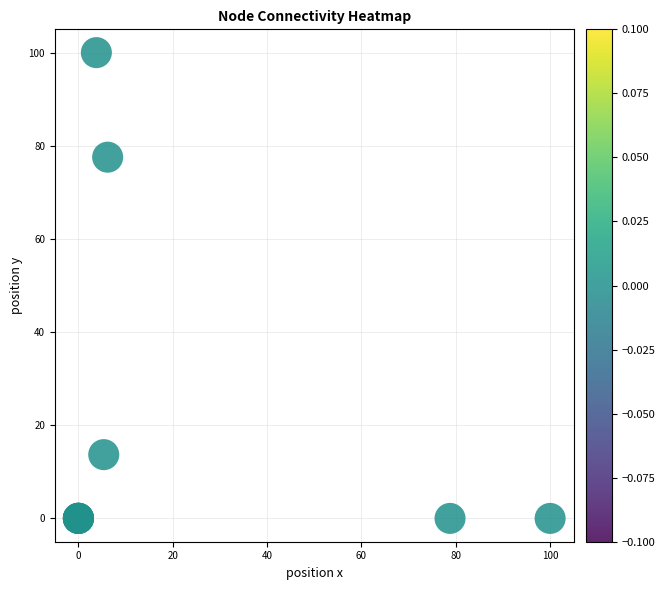

What Y value in the scatter plot is closest to 50?

77.6